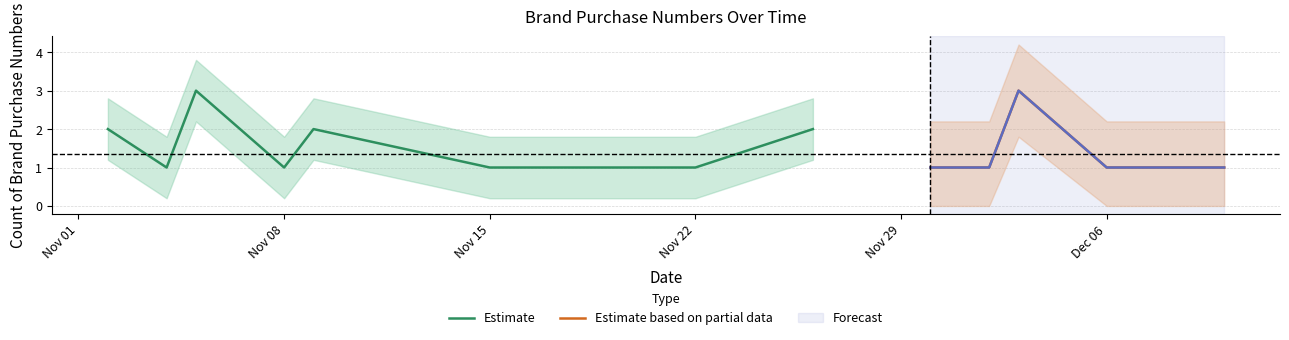

Which label corresponds to the largest value in the chart?

2021-11-05